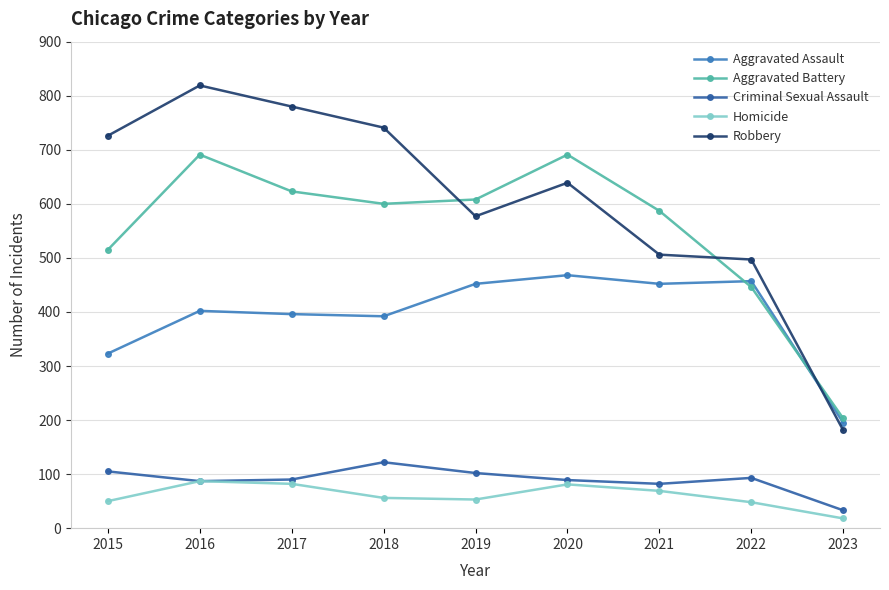

What are all the series names shown in the legend?

Aggravated Assault, Aggravated Battery, Criminal Sexual Assault, Homicide, Robbery